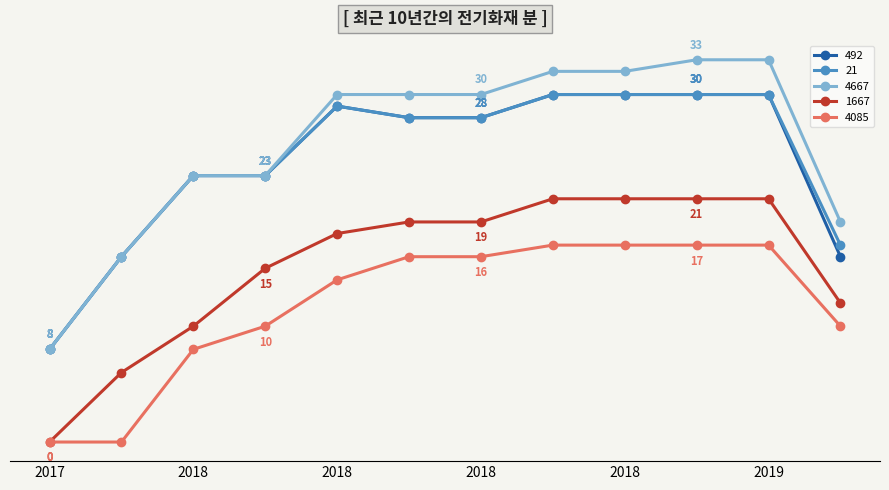

At how many categories does at least one series exceed 13?

11